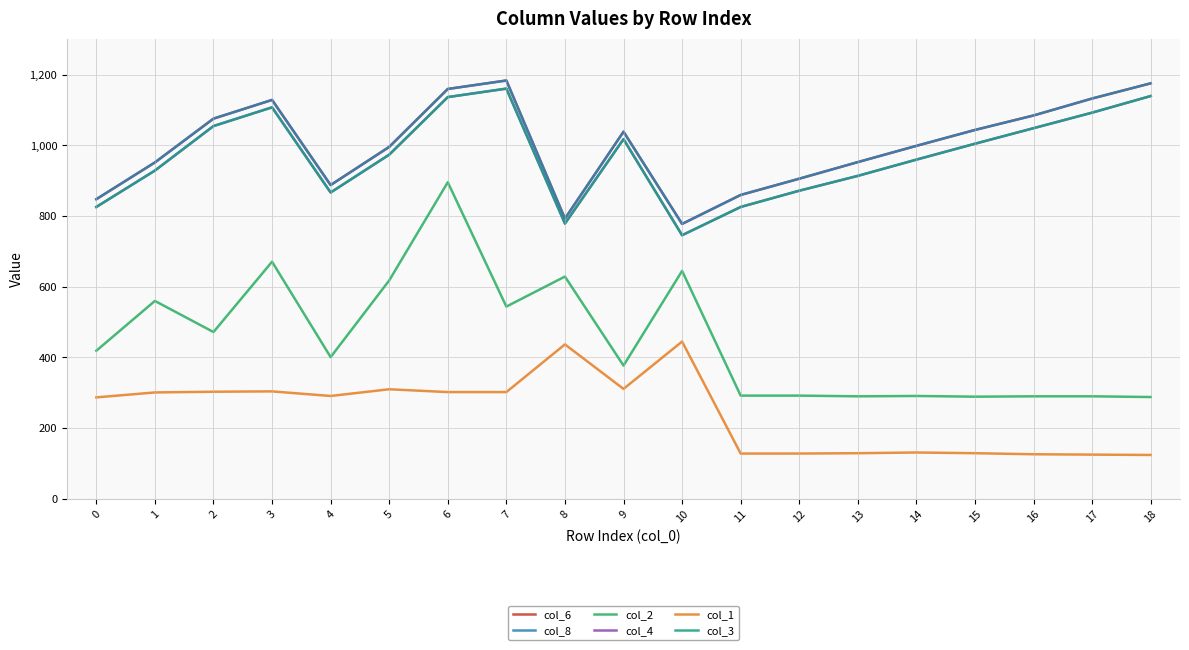

Is the value of col_8 at 13 greater than the value of col_1 at 16?

Yes